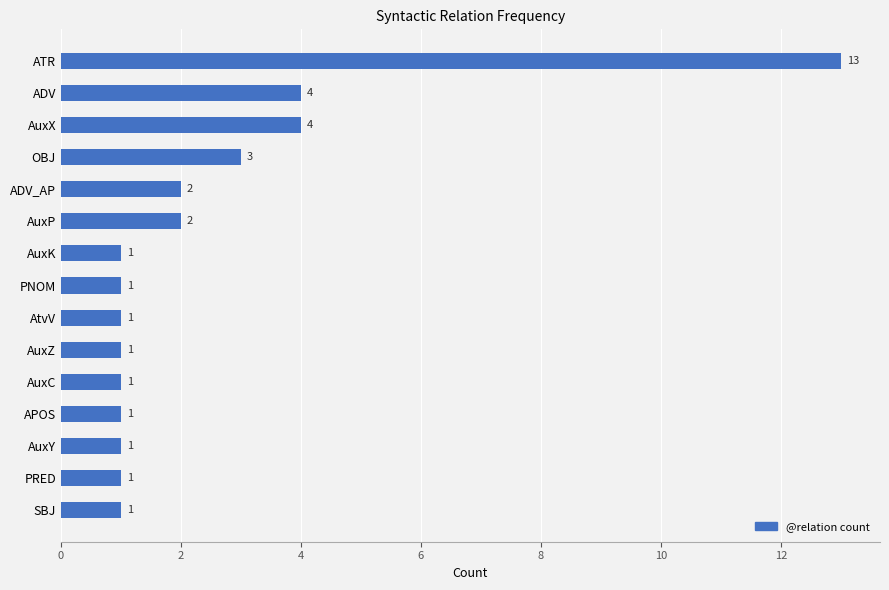

The value at OBJ is 3. True or false?

True